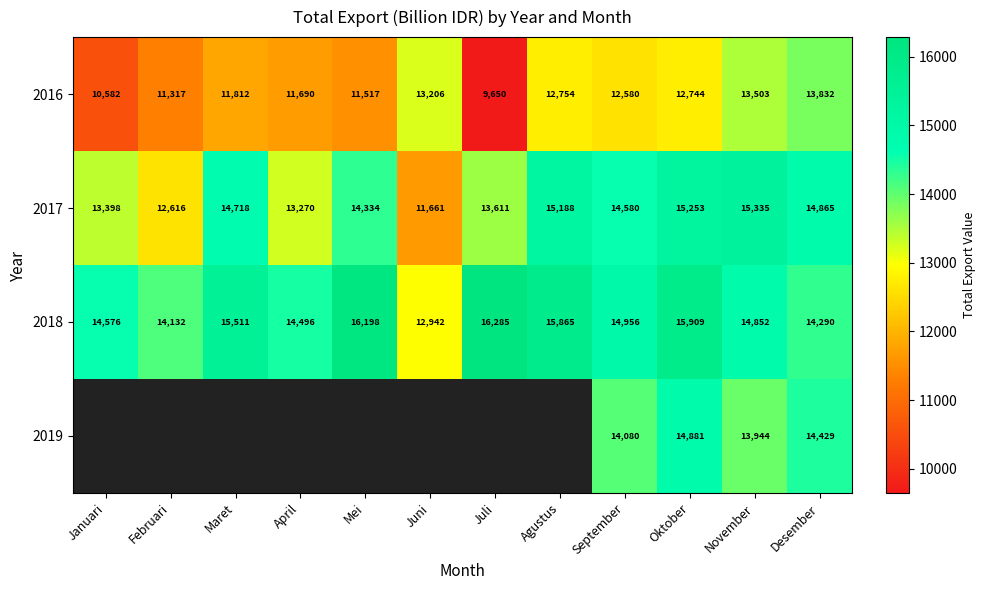

The 2016 series shows 2958.5 at Januari. True or false?

False